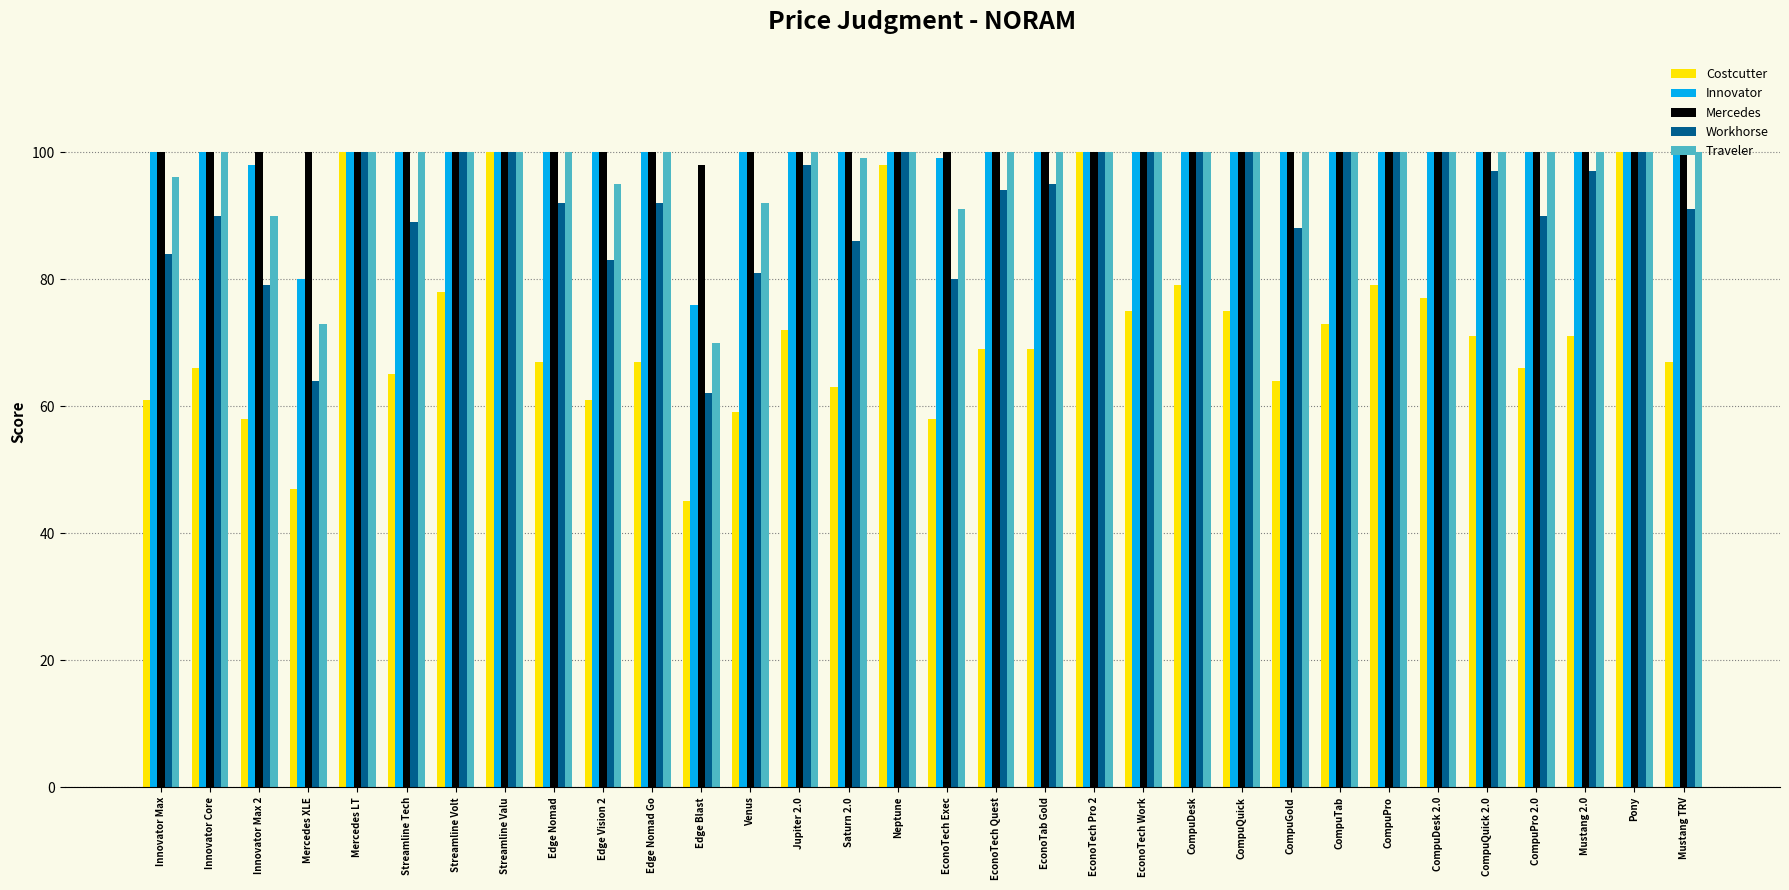

What is the difference between the maximum and second lowest values in the Workhorse series?

36